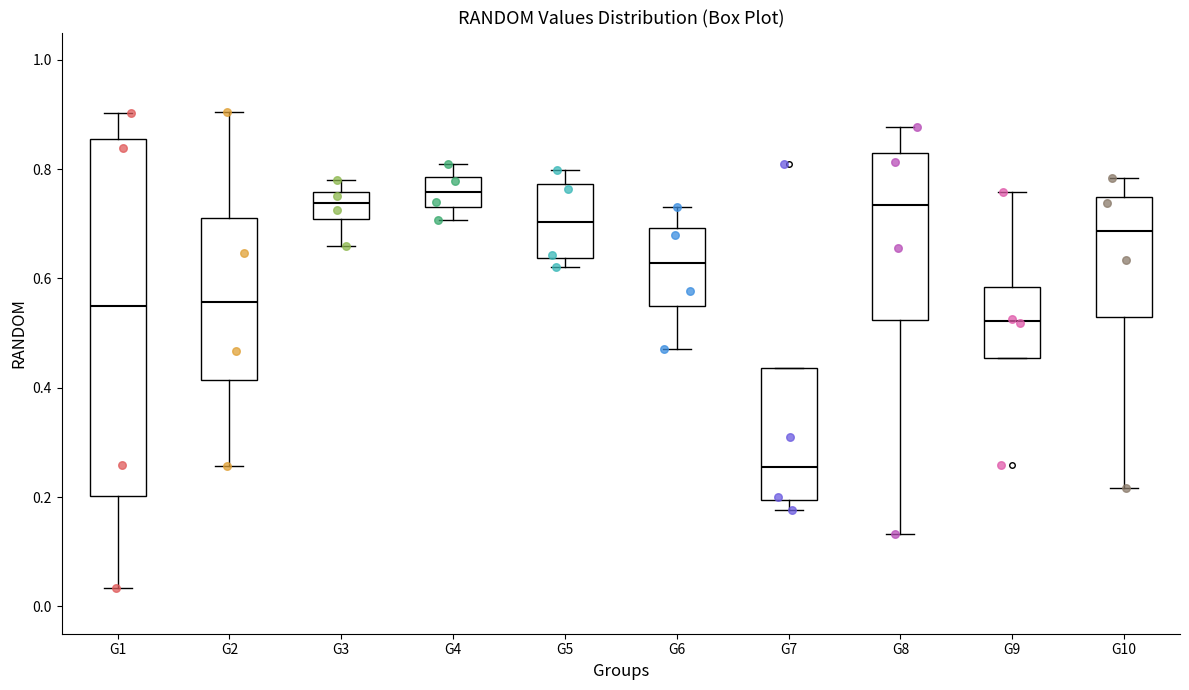

Reading left to right, read every box against the y-axis: the position of its median line, the range the box covers, and the ends of its whiskers. The values are not printed on the chart, so give them approximately, as read against the axis.

G1: median 0.54, box 0.20 to 0.86, whiskers 0.04 to 0.90
G2: median 0.56, box 0.42 to 0.72, whiskers 0.26 to 0.90
G3: median 0.74, box 0.70 to 0.76, whiskers 0.66 to 0.78
G4: median 0.76, box 0.74 to 0.78, whiskers 0.70 to 0.82
G5: median 0.70, box 0.64 to 0.78, whiskers 0.62 to 0.80
G6: median 0.62, box 0.56 to 0.70, whiskers 0.48 to 0.74
G7: median 0.26, box 0.20 to 0.44, whiskers 0.18 to 0.44
G8: median 0.74, box 0.52 to 0.82, whiskers 0.14 to 0.88
G9: median 0.52, box 0.46 to 0.58, whiskers 0.46 to 0.76
G10: median 0.68, box 0.54 to 0.74, whiskers 0.22 to 0.78